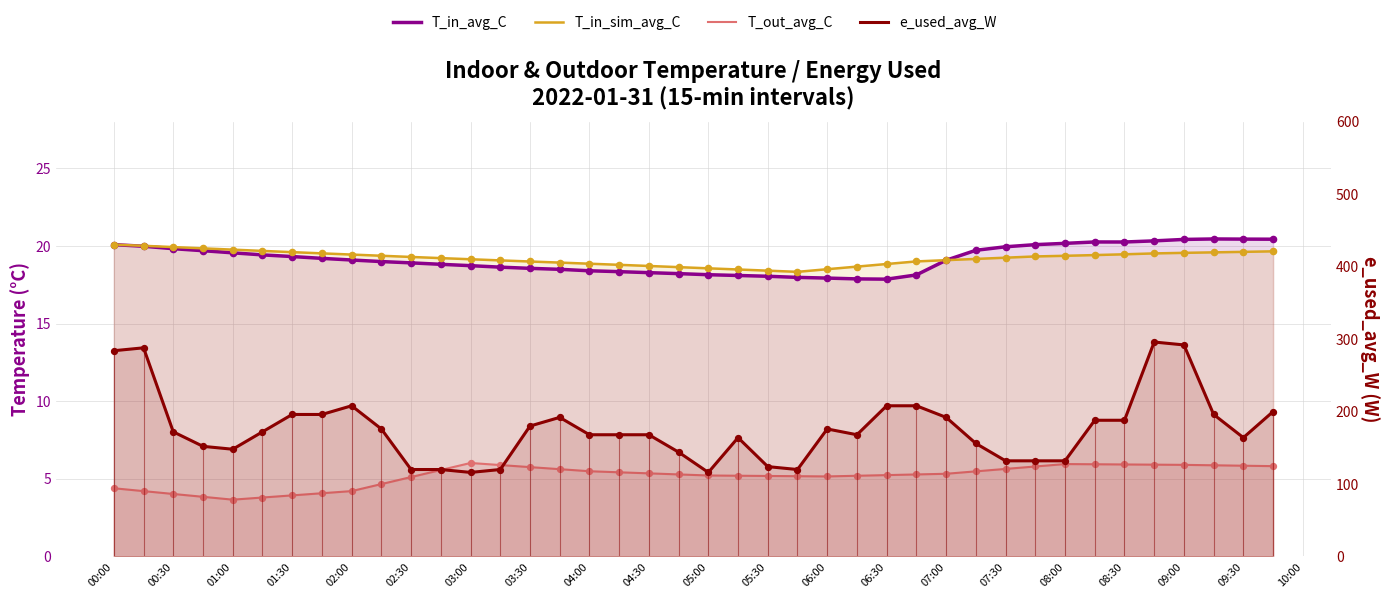

Which series contains the highest Y value?

e_used_avg_W